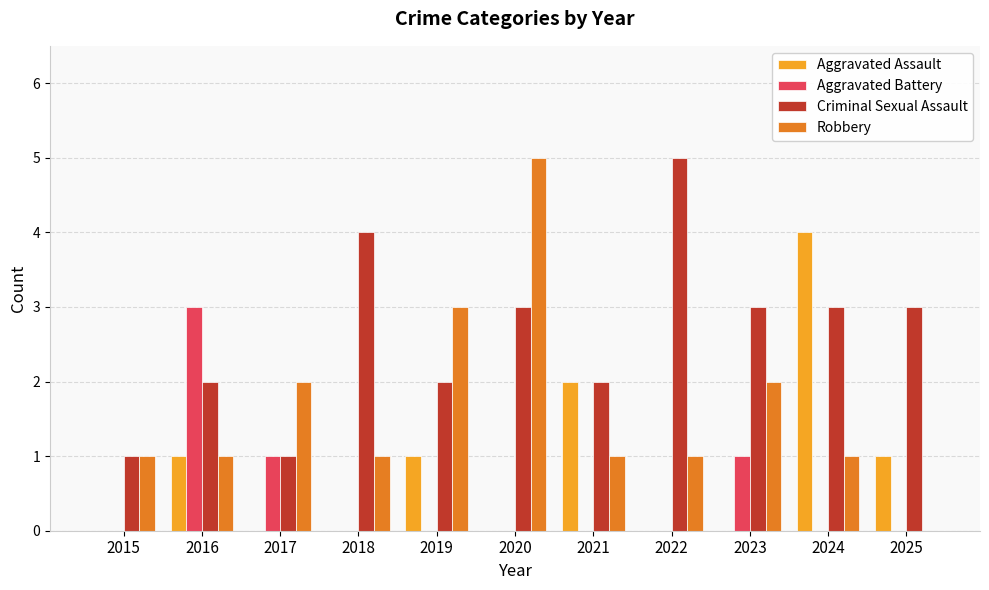

Is it true that Aggravated Assault equals 4 at 2024?

True